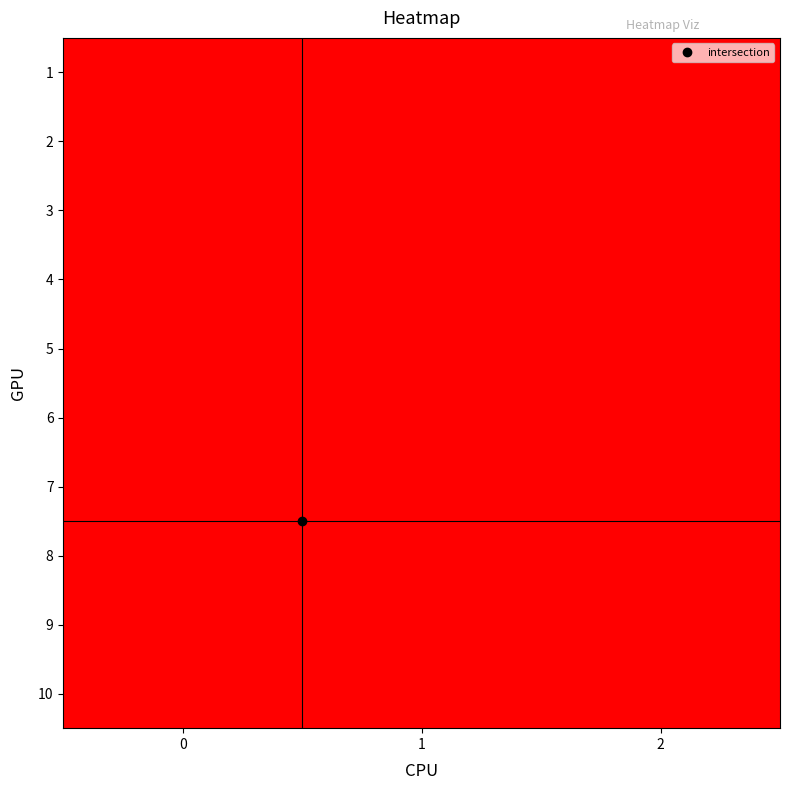

Reading left to right, extract all data points from this chart.

row_0: 0=1	1=0	2=0
row_1: 0=1	1=0	2=0
row_2: 0=1	1=0	2=0
row_3: 0=1	1=0	2=0
row_4: 0=0	1=1	2=0
row_5: 0=0	1=1	2=0
row_6: 0=0	1=1	2=0
row_7: 0=0	1=0	2=1
row_8: 0=0	1=0	2=1
row_9: 0=0	1=0	2=1